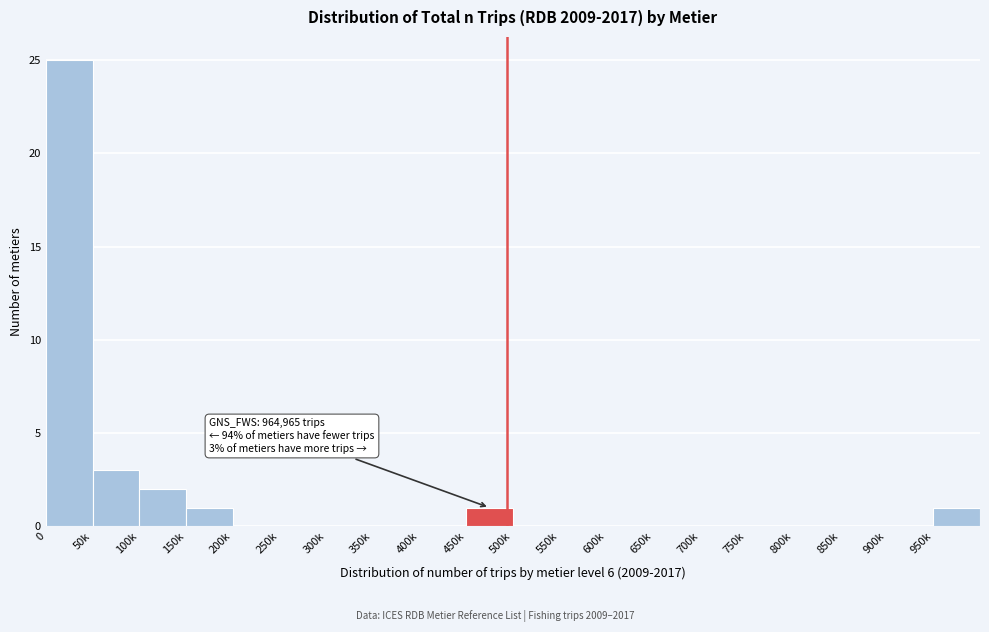

Reading left to right, list all the values displayed in this chart.

0=25	50k=3	100k=2	150k=1	200k=0	250k=0	300k=0	350k=0	400k=0	450k=1	500k=0	550k=0	600k=0	650k=0	700k=0	750k=0	800k=0	850k=0	900k=0	950k=1